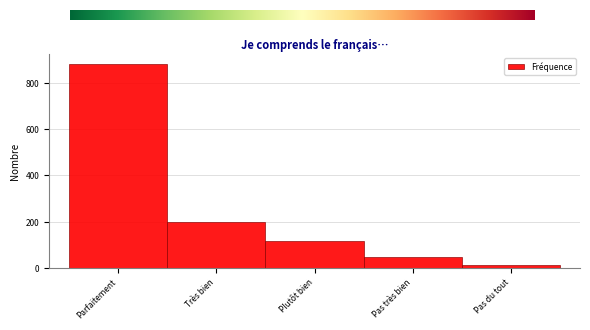

Reading left to right, what are all the values shown in this chart?

882	198	114	47	10